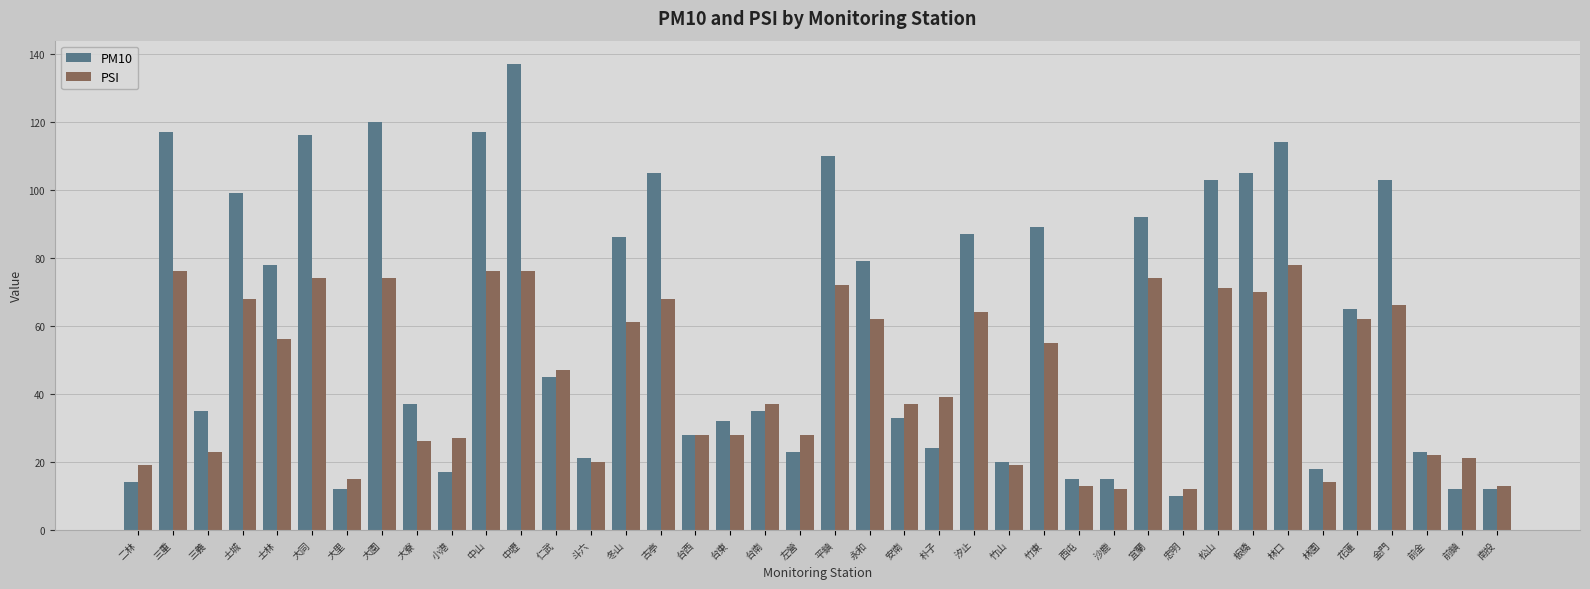

The value of PSI at 台東 is 43. True or false?

False